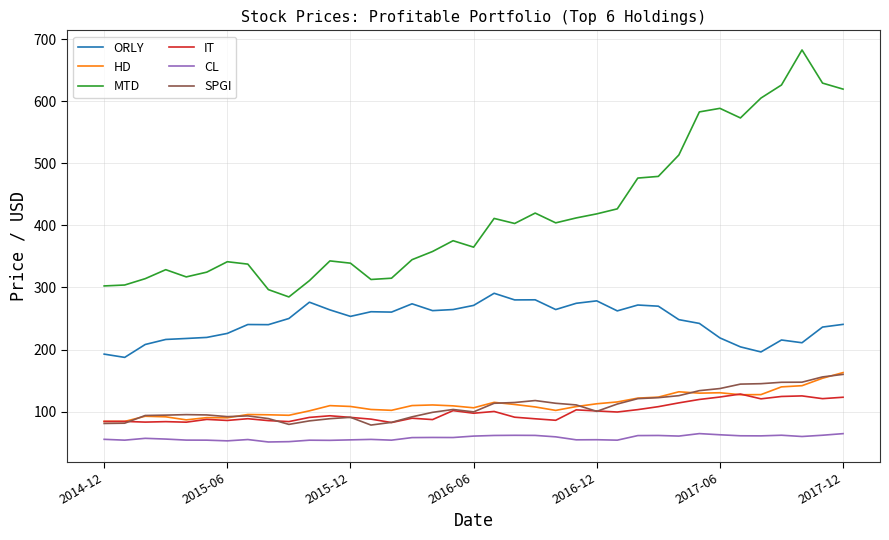

Which series has the largest range (max minus min)?

MTD